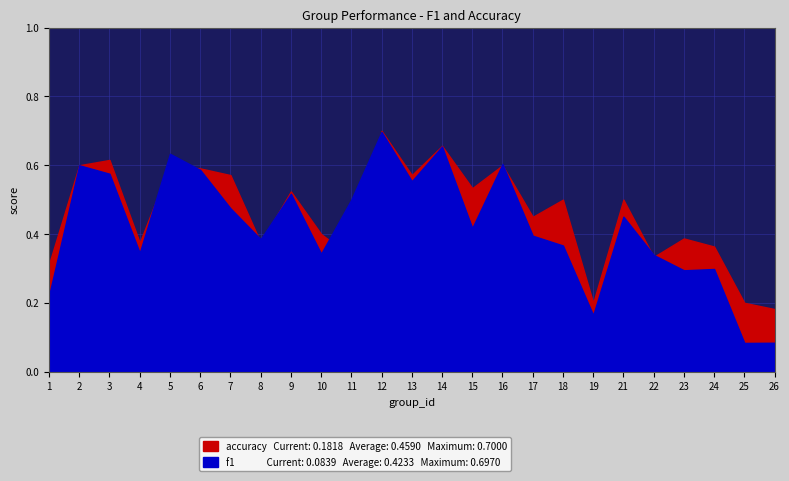

True or false: f1 has a value of 0.7 at 12.

True